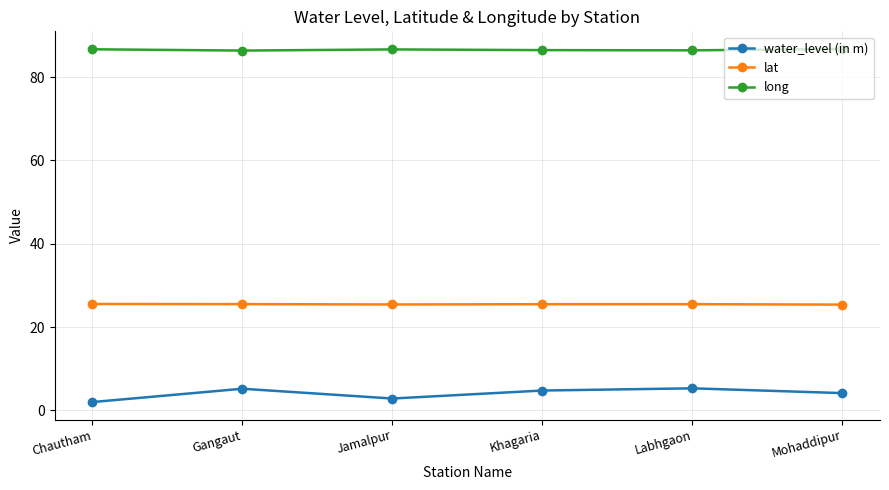

Is it true that water_level (in m) equals 5.2 at Gangaut?

True